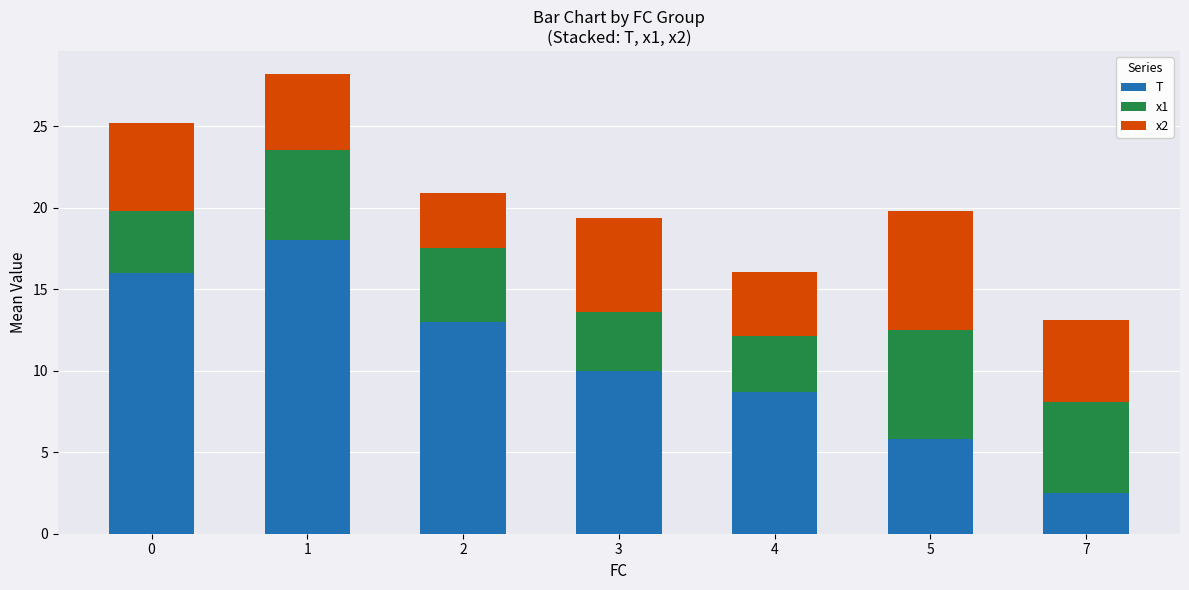

Reading left to right, list the values for the T series.

0=16.0	1=18.0	2=13.0	3=10.0	4=8.7	5=5.8	7=2.5